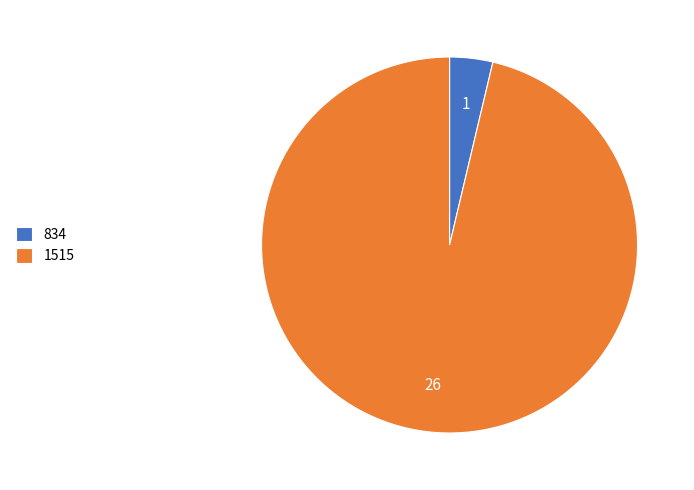

Rank the categories by value from highest to lowest.

1515, 834